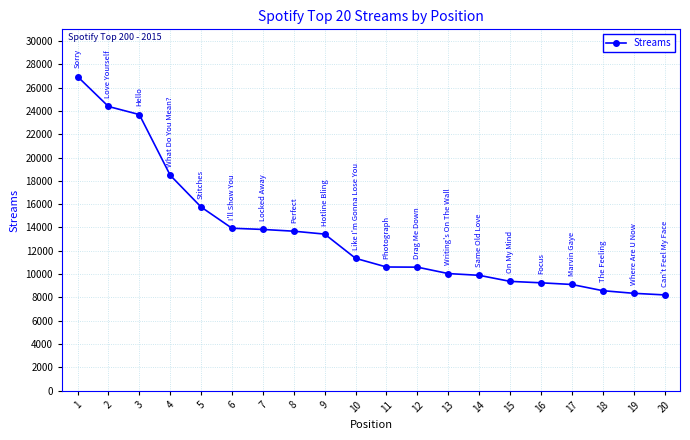

What is the smallest value displayed?

8209